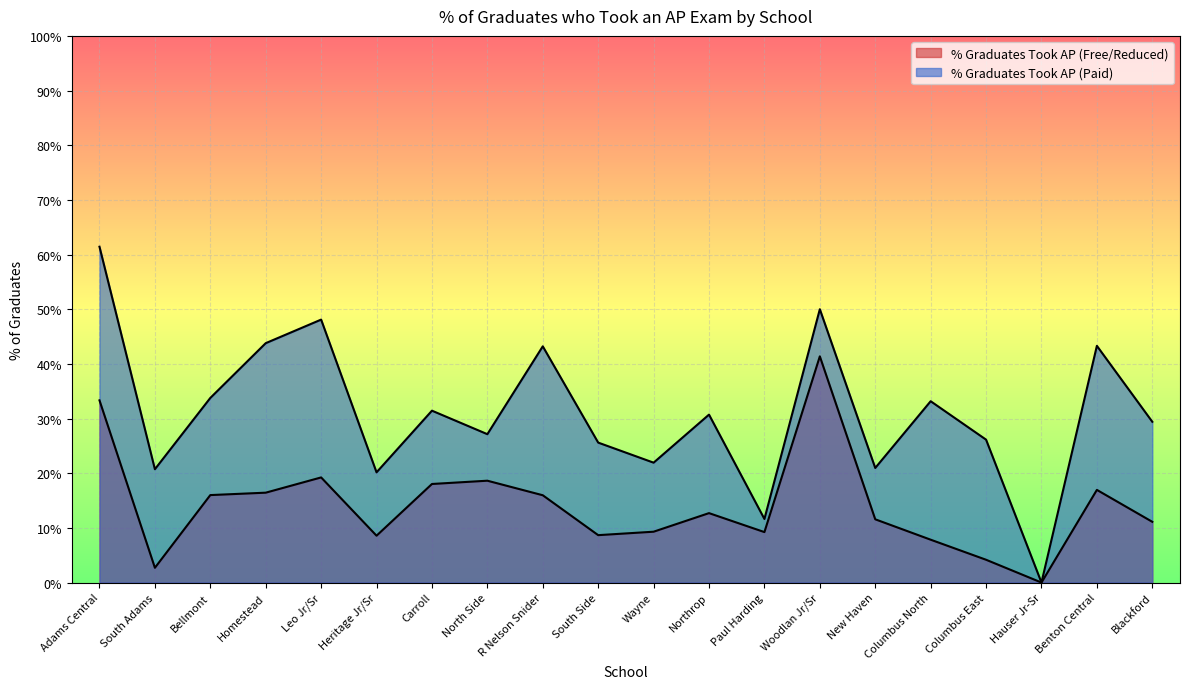

Rank the series at Leo Jr/Sr from highest to lowest value.

% Graduates Took AP (Paid), % Graduates Took AP (Free/Reduced)